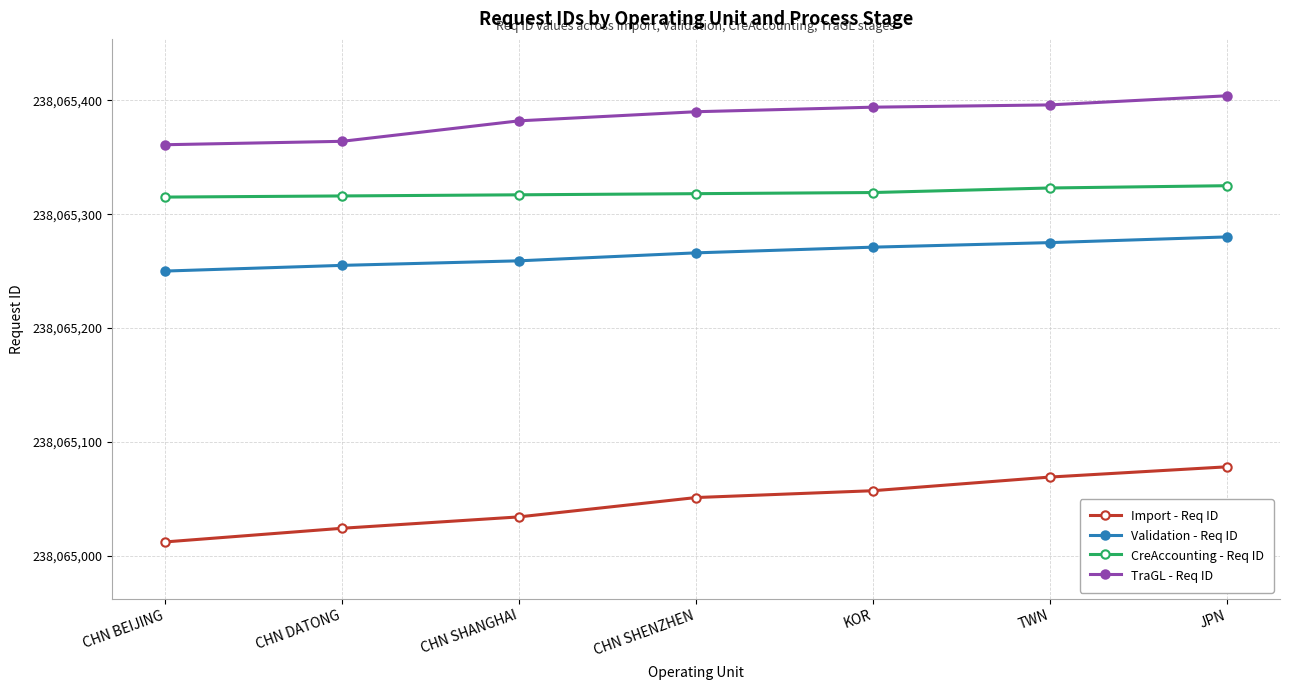

Is it true that Import - Req ID equals 238065012 at CHN BEIJING?

True